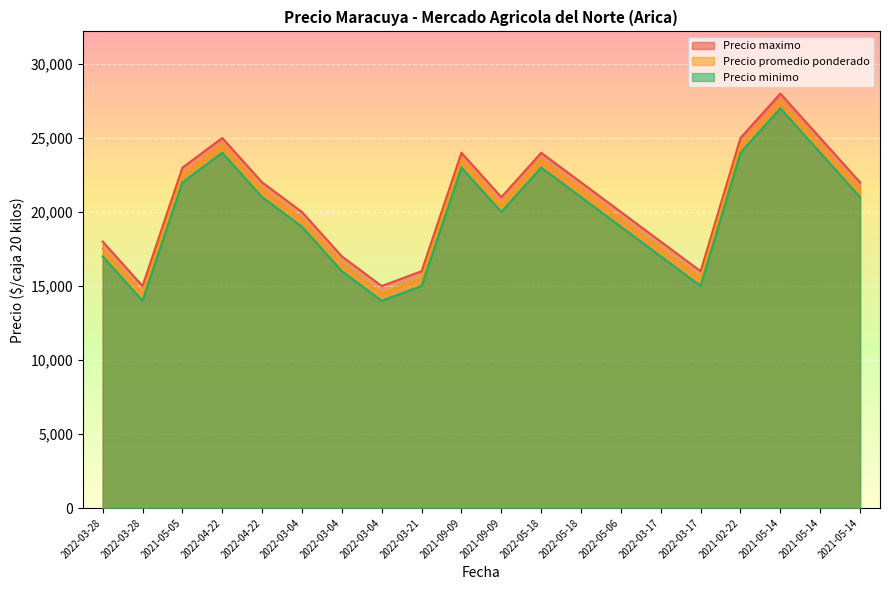

True or false: Precio minimo has more than 1 points higher than both neighbors.

True